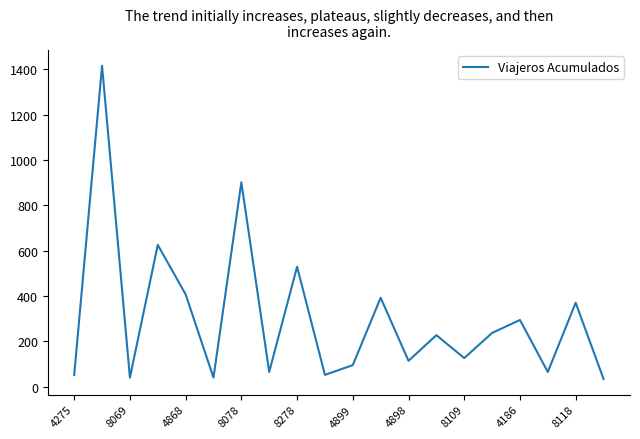

What is the smallest value displayed?

34